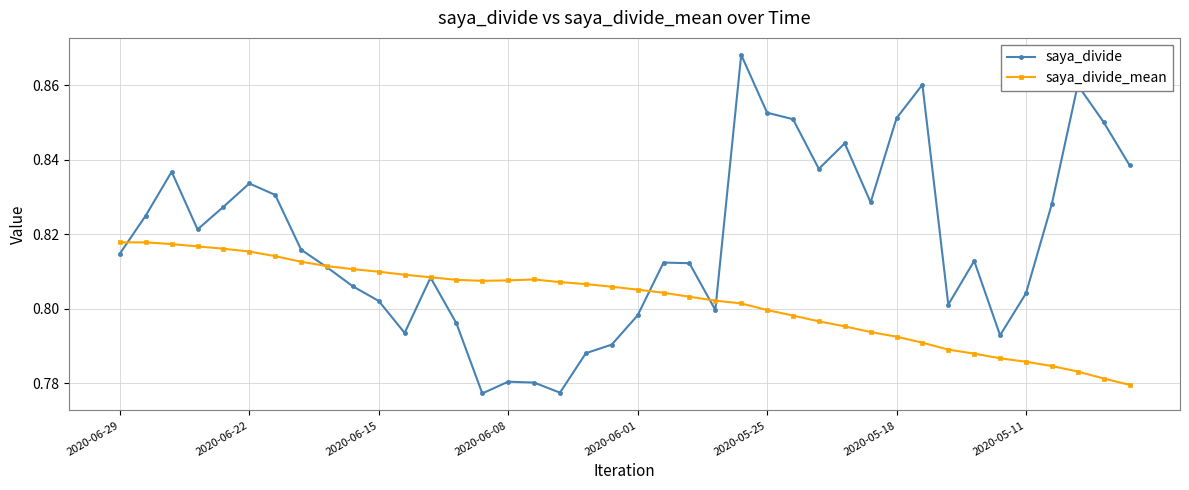

Which series has the widest spread of values?

saya_divide